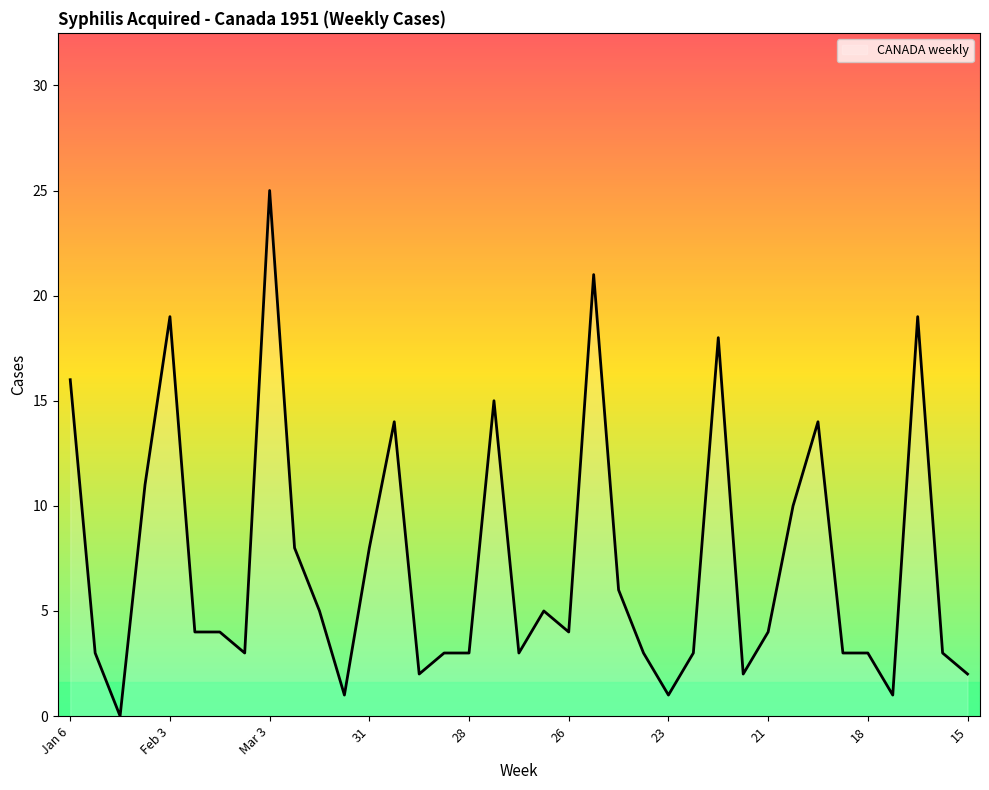

What is the maximum value shown in the chart?

25